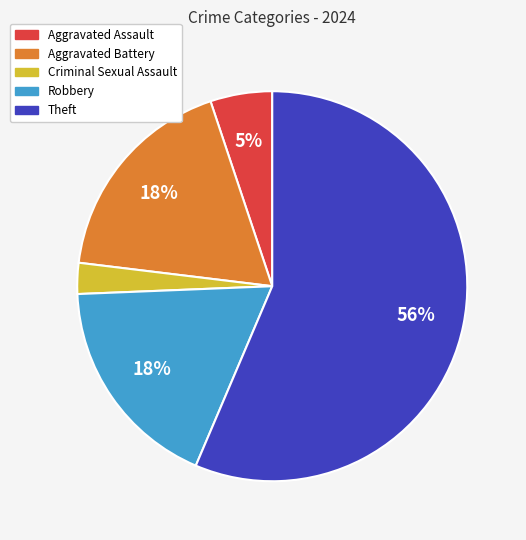

To the nearest percent, what is the average slice percentage?

20%